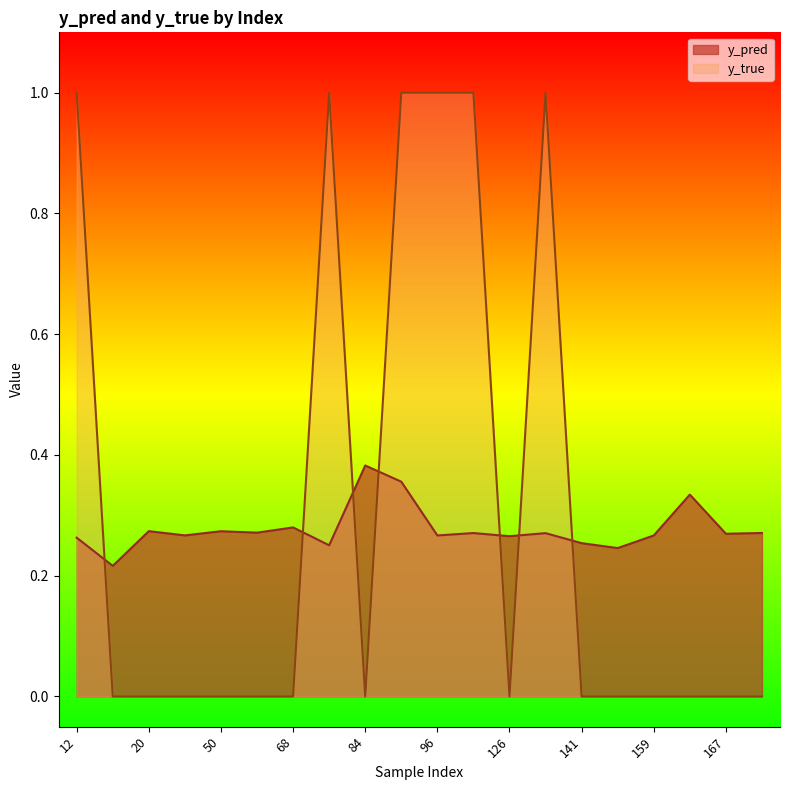

How many lines are shown in the chart?

2